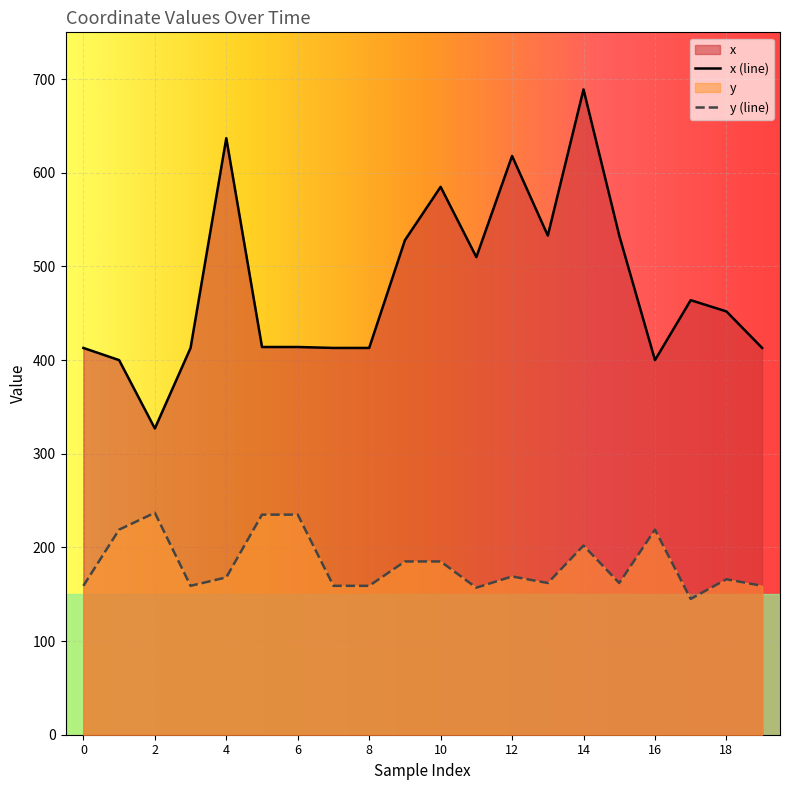

True or false: x and y cross at least once.

False